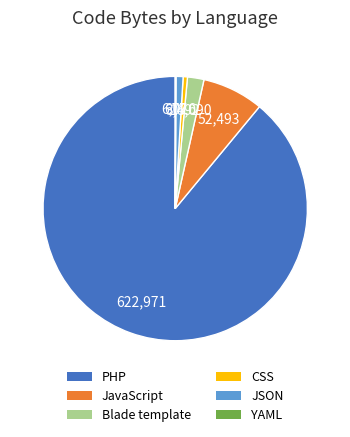

Between JavaScript and JSON, which is larger?

JavaScript